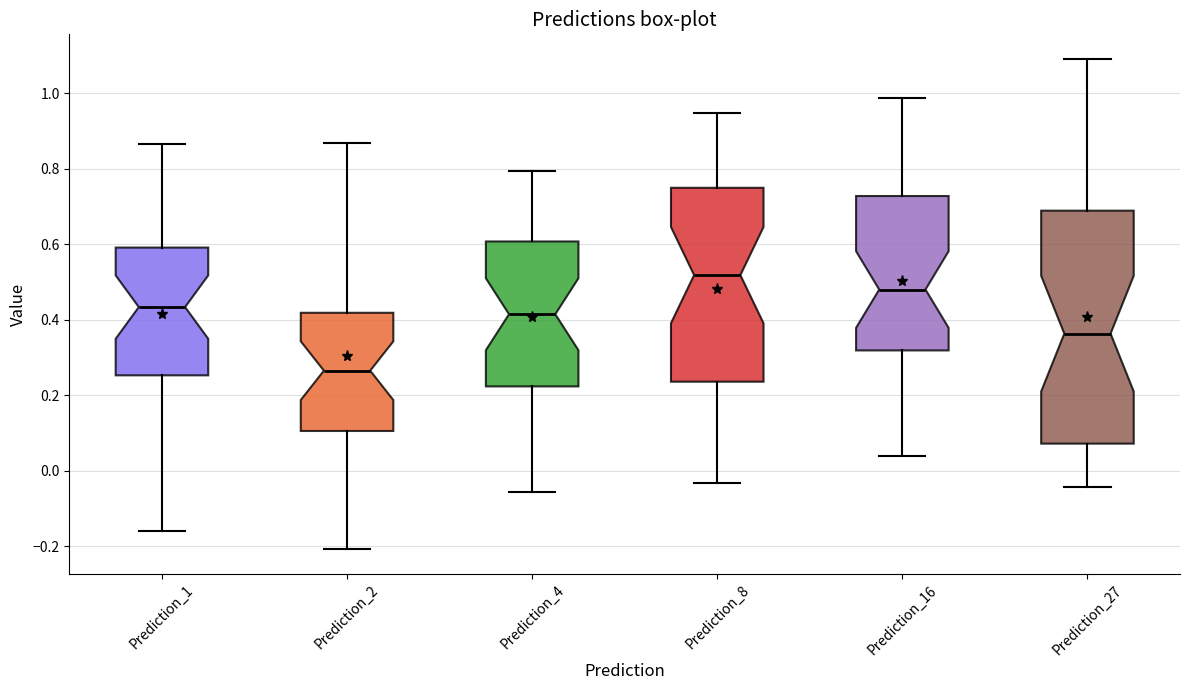

Reading left to right, read every box against the y-axis: the position of its median line, the range the box covers, and the ends of its whiskers. The values are not printed on the chart, so give them approximately, as read against the axis.

Prediction_1: median 0.44, box 0.26 to 0.60, whiskers -0.16 to 0.86
Prediction_2: median 0.26, box 0.10 to 0.42, whiskers -0.20 to 0.86
Prediction_4: median 0.42, box 0.22 to 0.60, whiskers -0.06 to 0.80
Prediction_8: median 0.52, box 0.24 to 0.74, whiskers -0.04 to 0.94
Prediction_16: median 0.48, box 0.32 to 0.72, whiskers 0.04 to 0.98
Prediction_27: median 0.36, box 0.08 to 0.68, whiskers -0.04 to 1.10